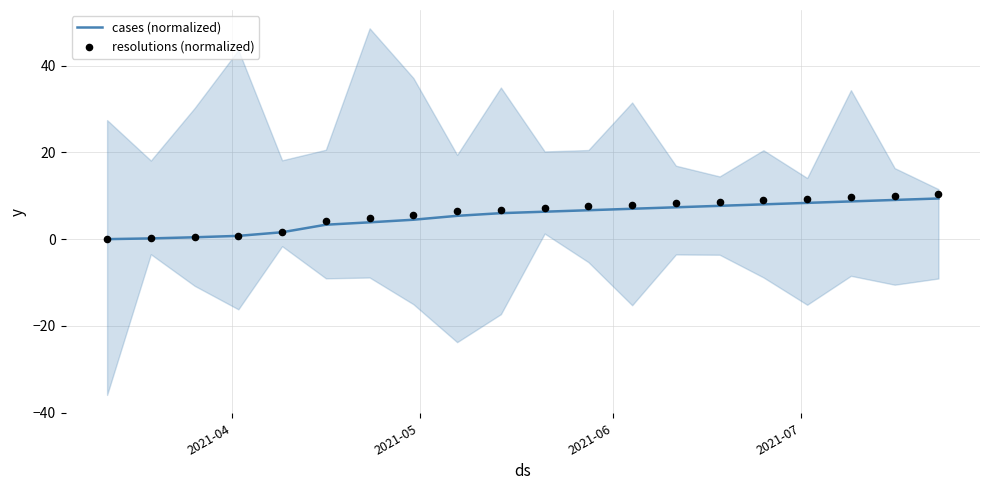

Which series has the largest total across all categories?

resolutions (normalized)